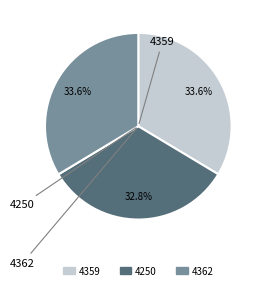

Count the number of slices in the pie.

3